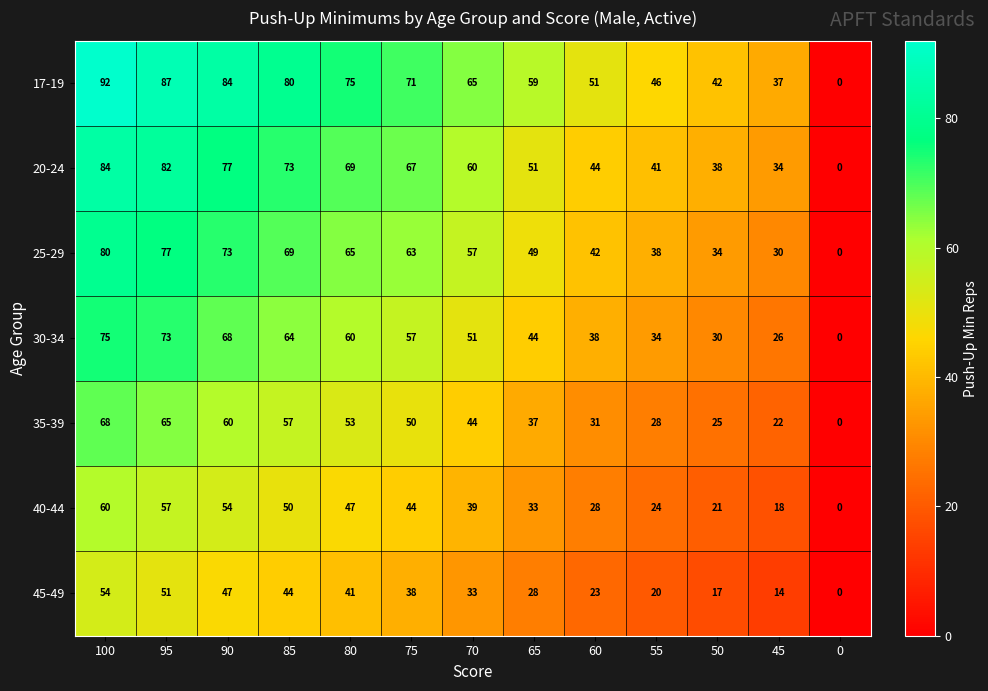

What is the difference between the 45-49 values at 80 and 85?

3